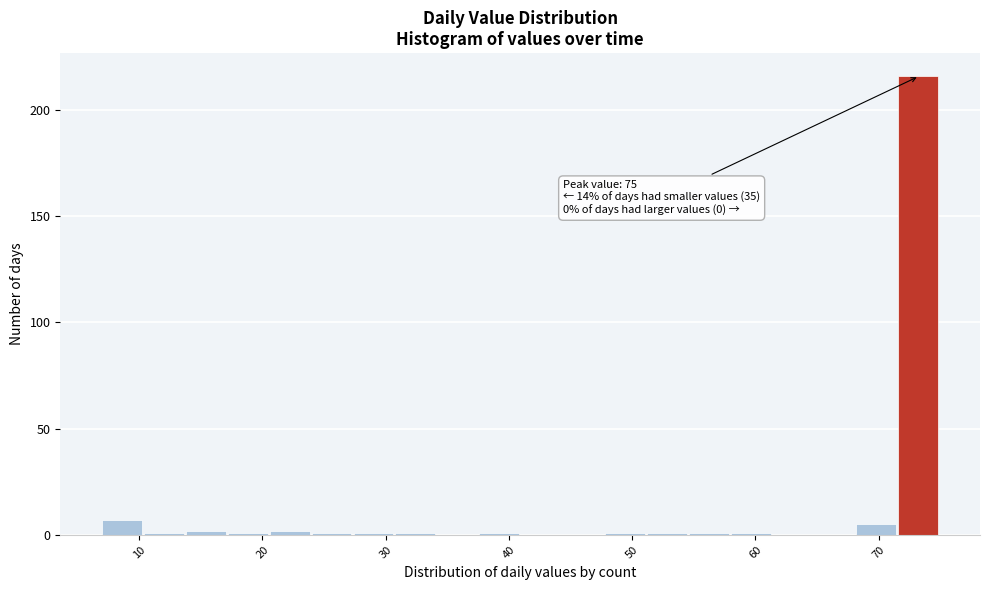

Read against the x-axis, roughly where is the centre of the tallest bar?

73